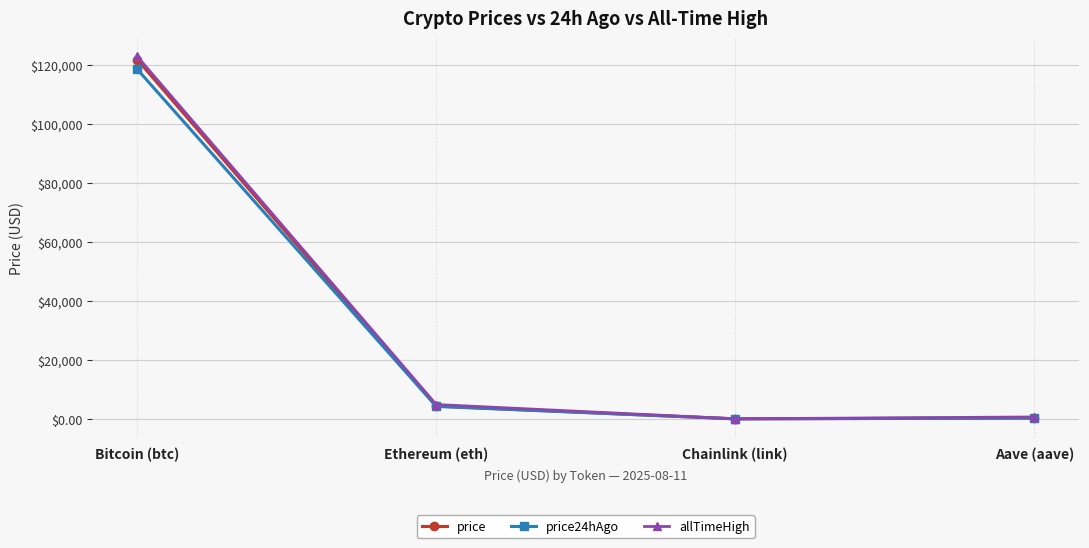

What is the difference between the price24hAgo values at Chainlink (link) and Bitcoin (btc)?

118468.0